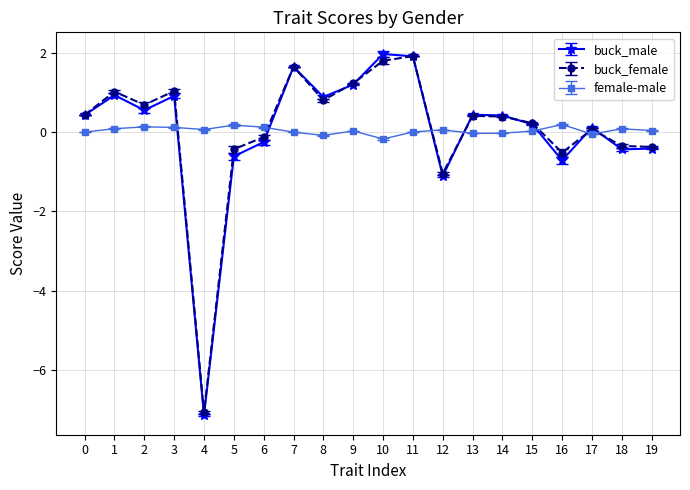

What is the minimum value for buck_male?

-7.1